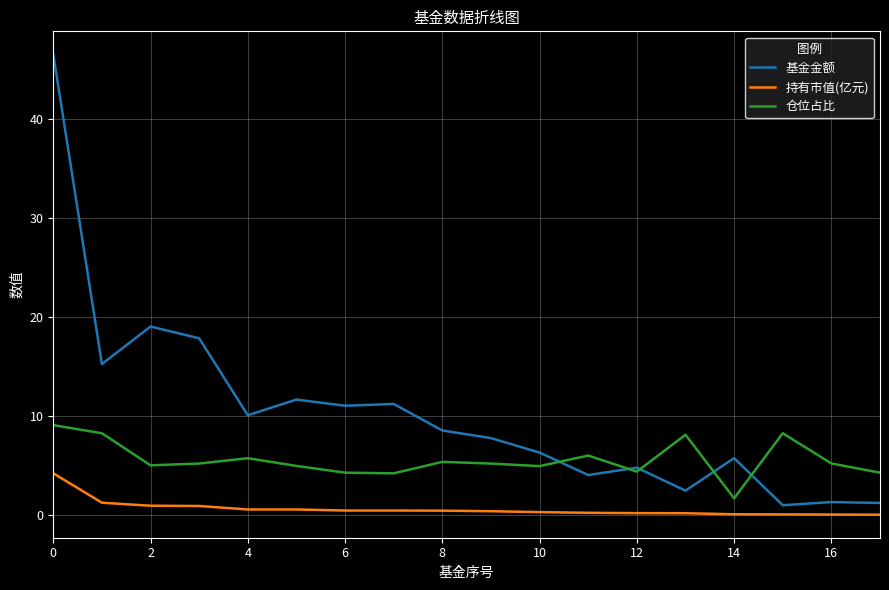

What is the minimum value for 仓位占比?

1.7